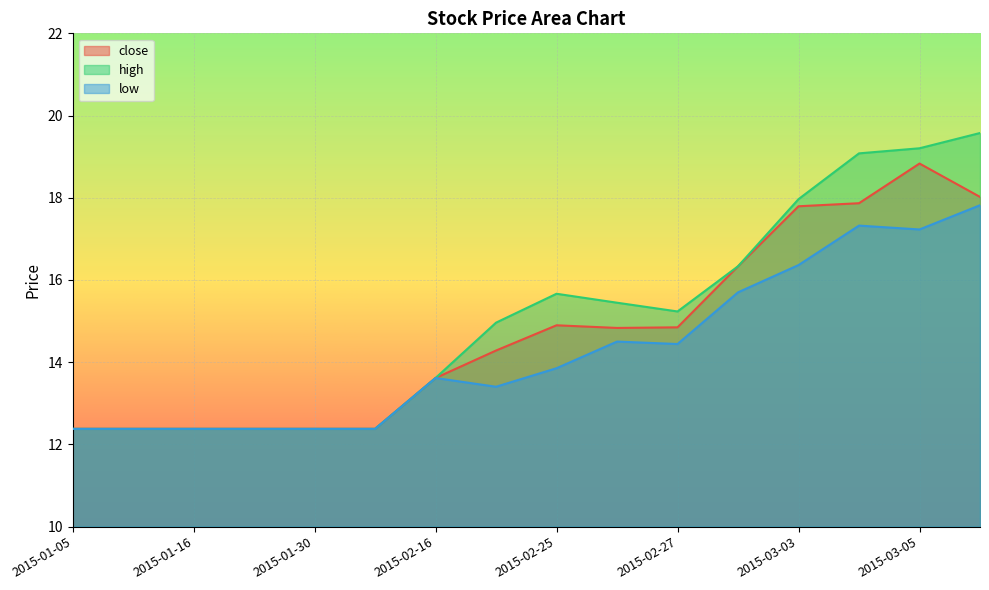

At which category is the sum across all series the highest?

2015-03-06